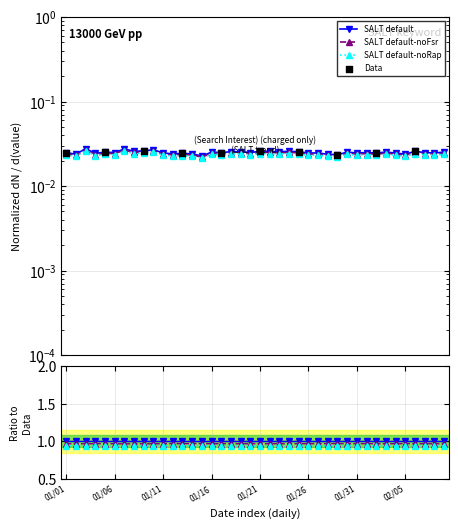

Which has a higher value, 2016/01/13 or 2016/01/09?

2016/01/09